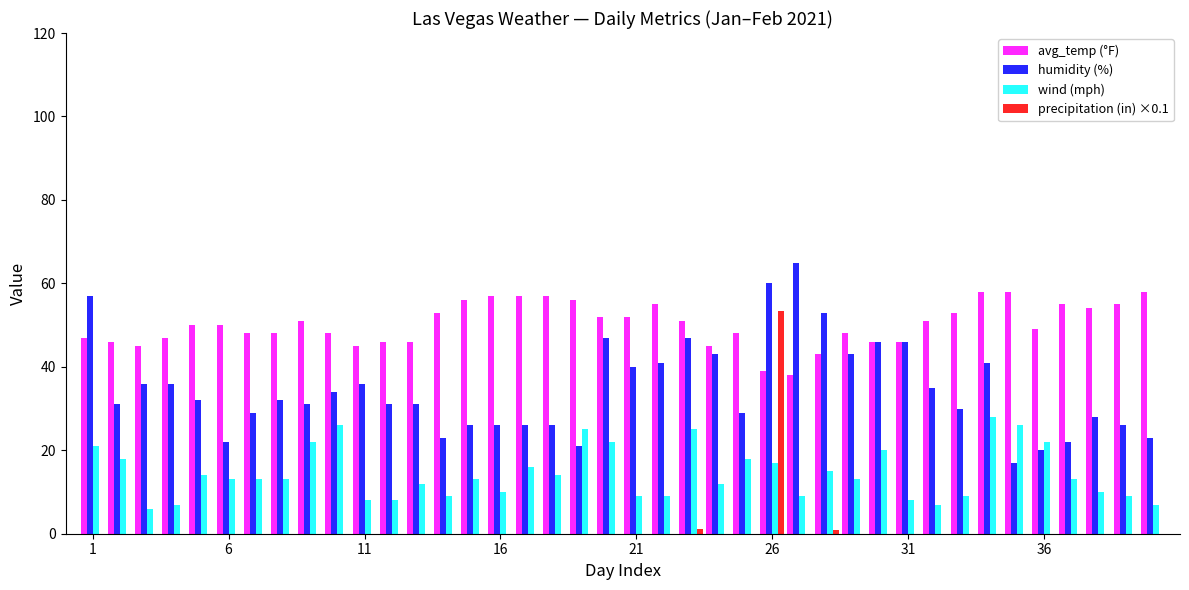

How many categories are shown in the chart?

40